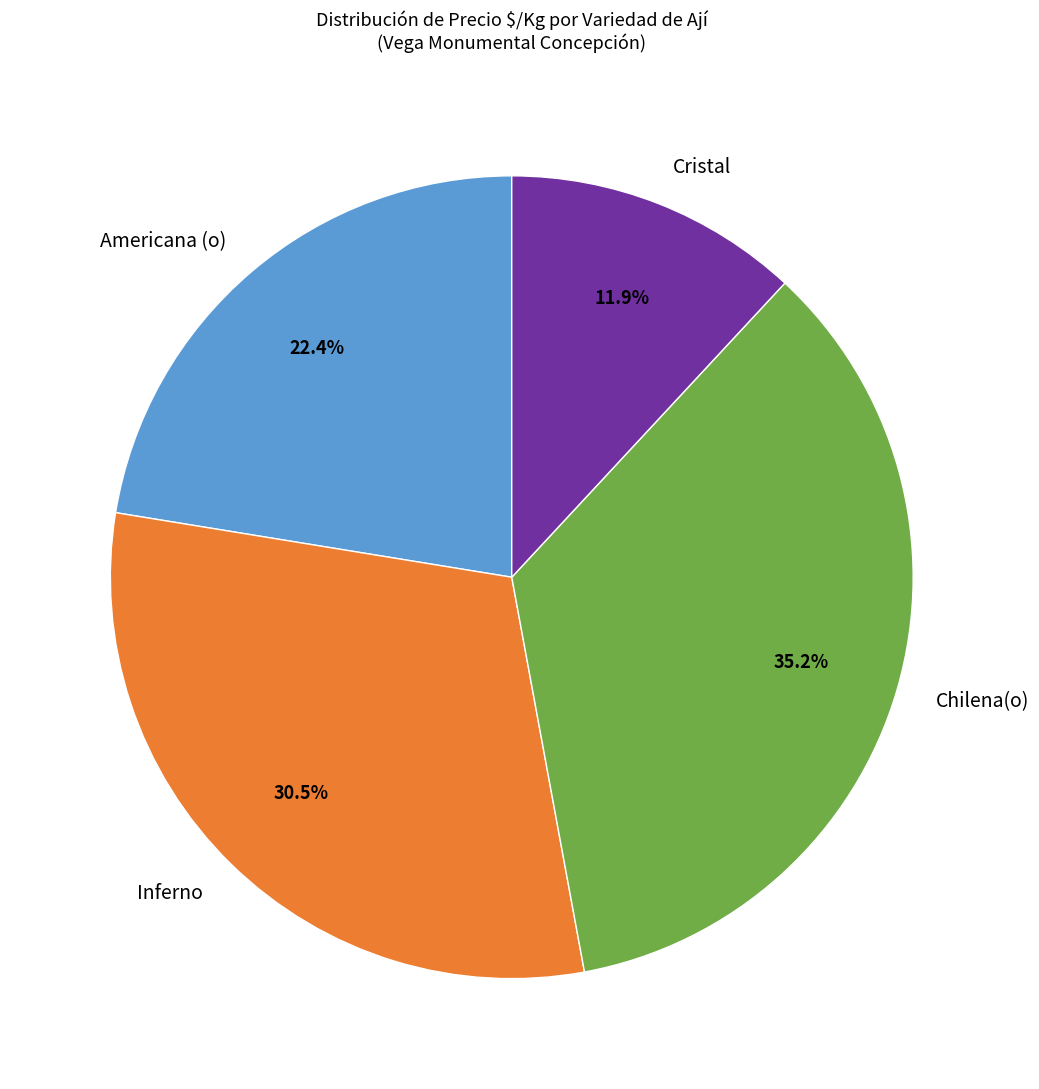

Does Americana (o) account for over 50% of the chart?

No